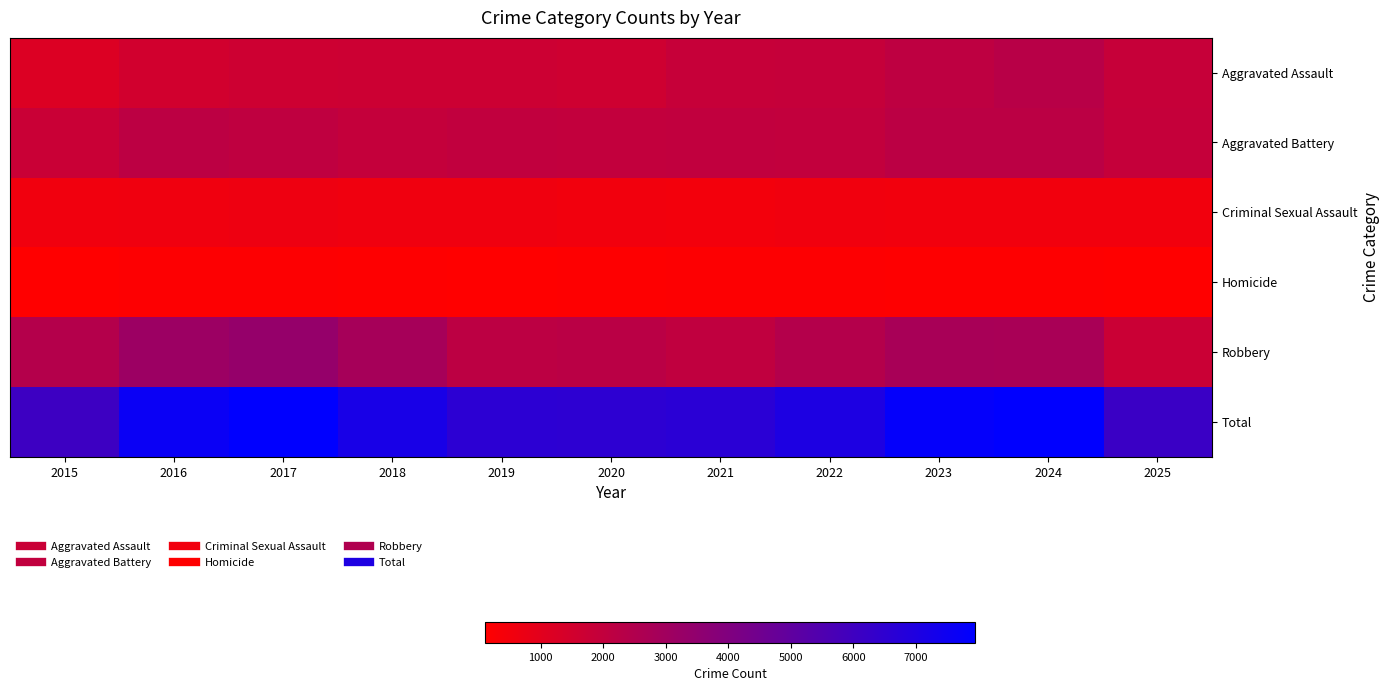

What is the spread (max minus min) of values at 2019?

6470